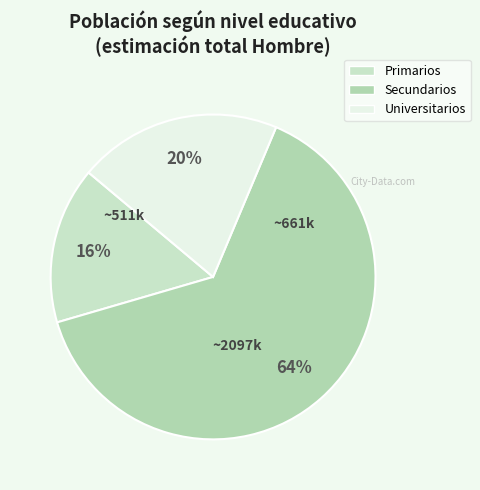

How many segments does this pie chart have?

3